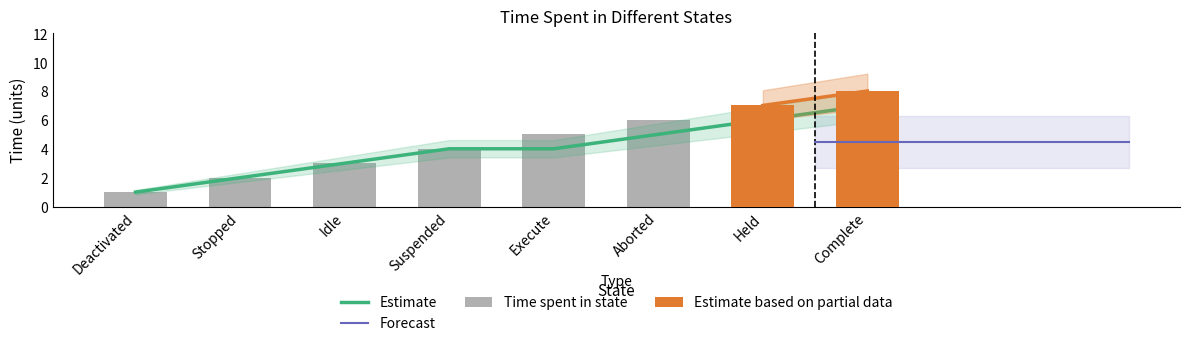

Rank the categories by value from lowest to highest.

Deactivated, Stopped, Idle, Suspended, Execute, Aborted, Held, Complete